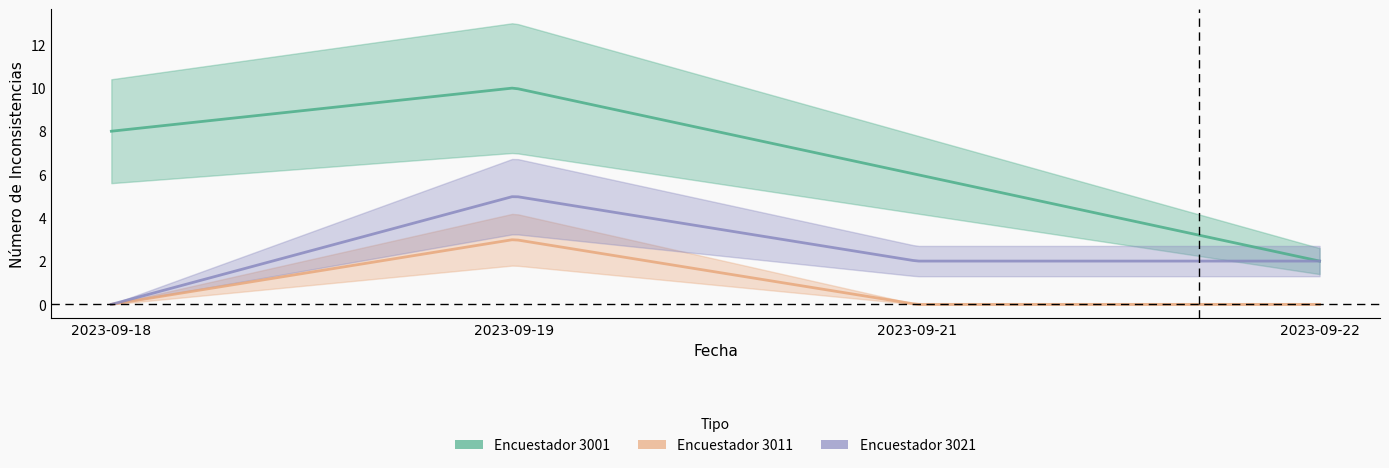

The Encuestador_3001 series shows 2 at 2023-09-22. True or false?

True